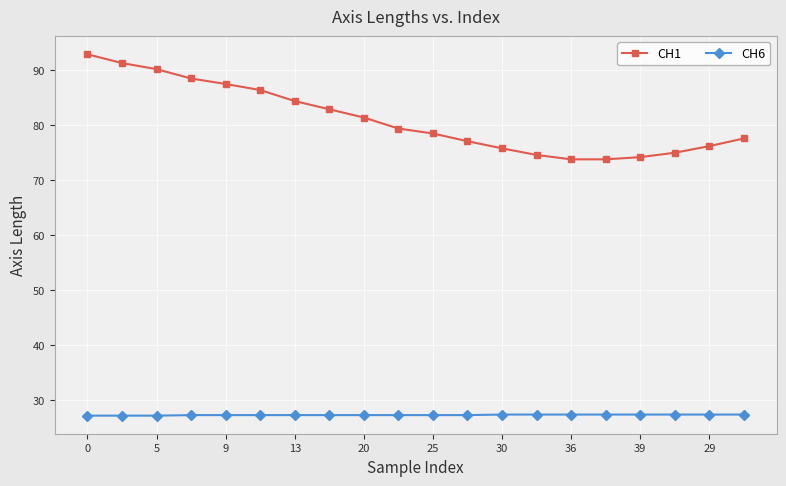

List the series in order of their peak value, highest first.

CH1, CH6